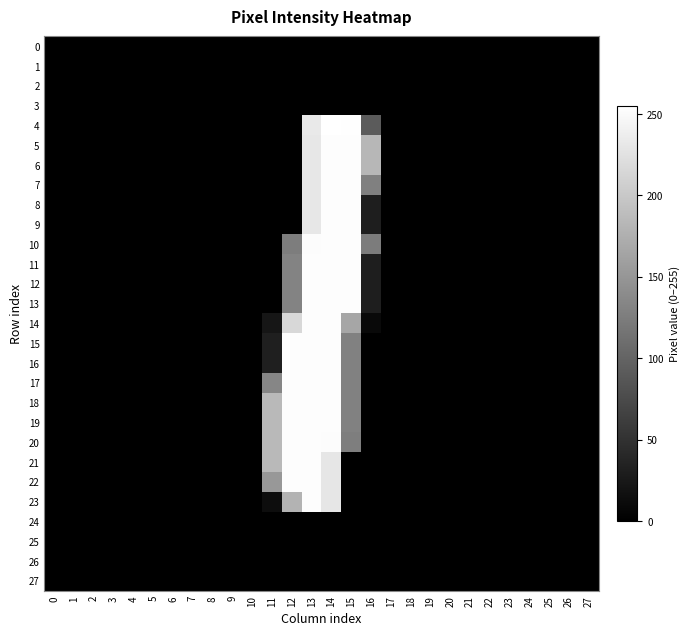

At how many categories does at least one series exceed 144?

6